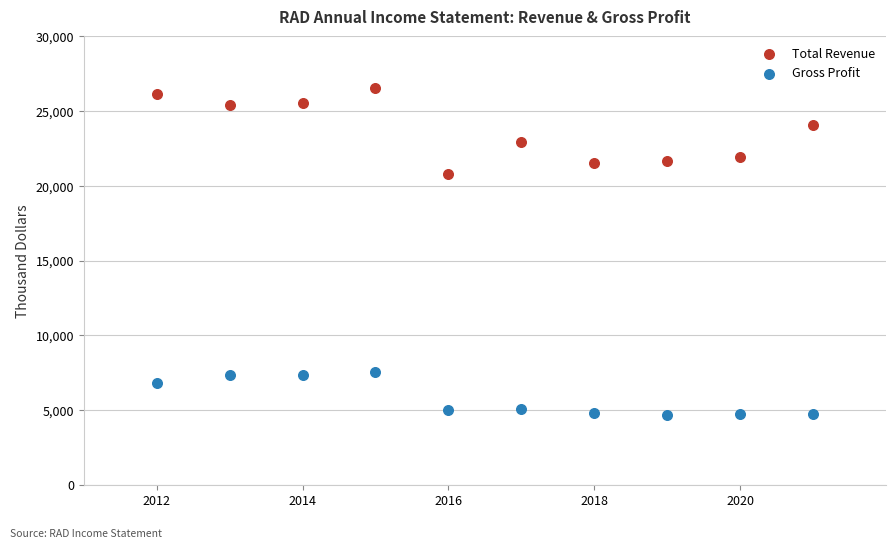

Which series contains the highest Y value?

Total Revenue